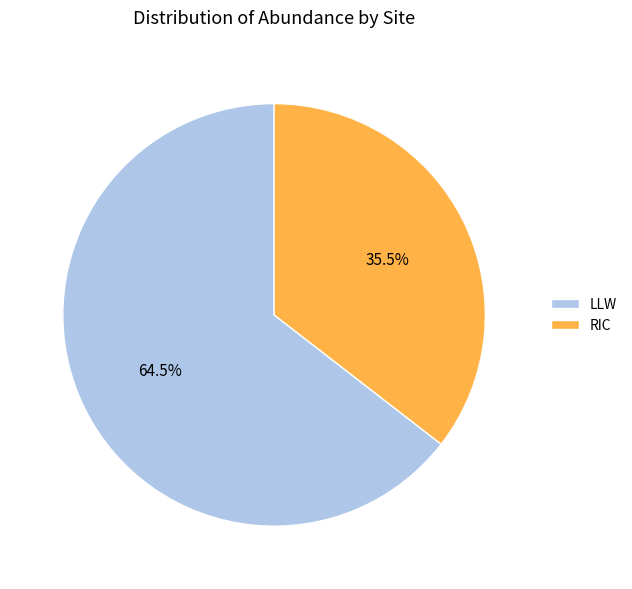

To the nearest percent, what is the combined percentage of LLW and RIC?

100%